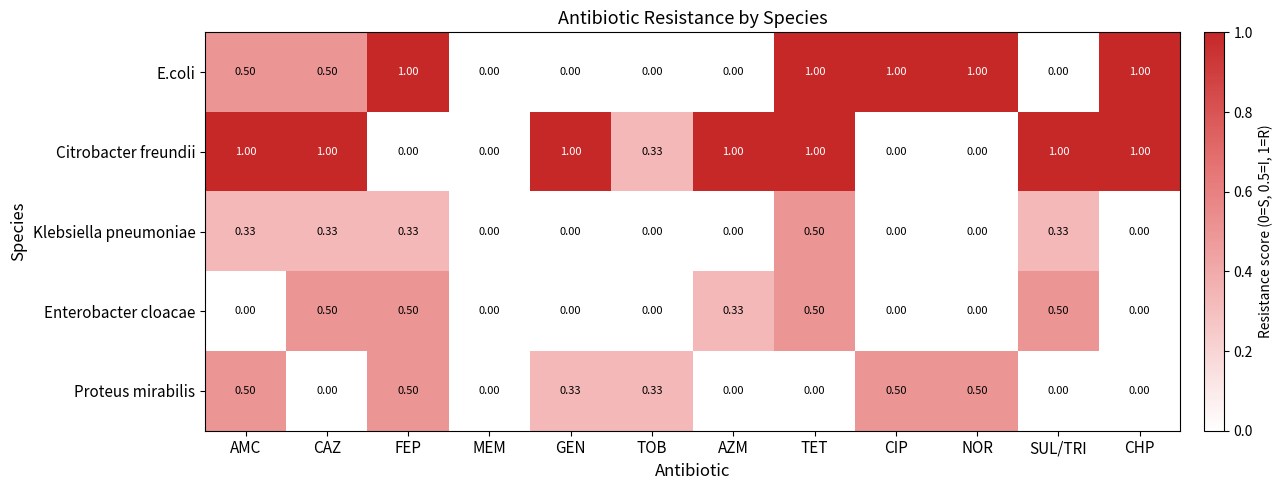

At which category is the sum across all series the highest?

TET